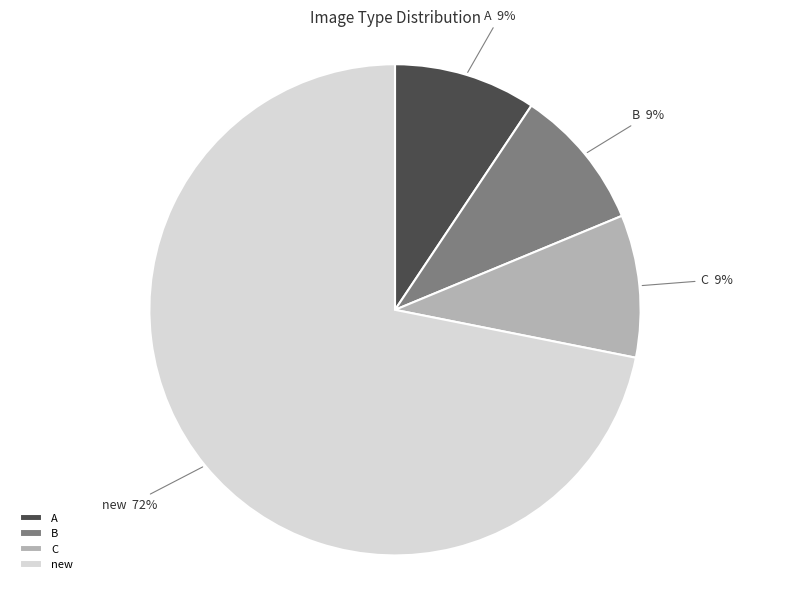

Combined, do C and A account for over 50%?

No